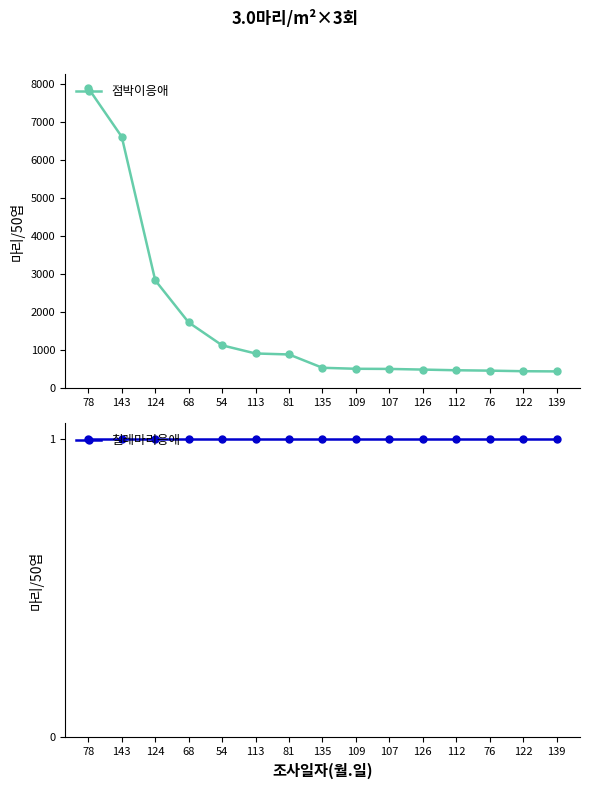

True or false: 점박이응애 and 칠레마리응애 cross at least once.

False